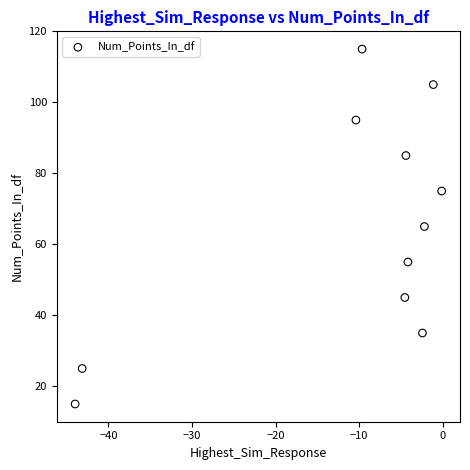

What is the range of Y values (max minus min)?

100